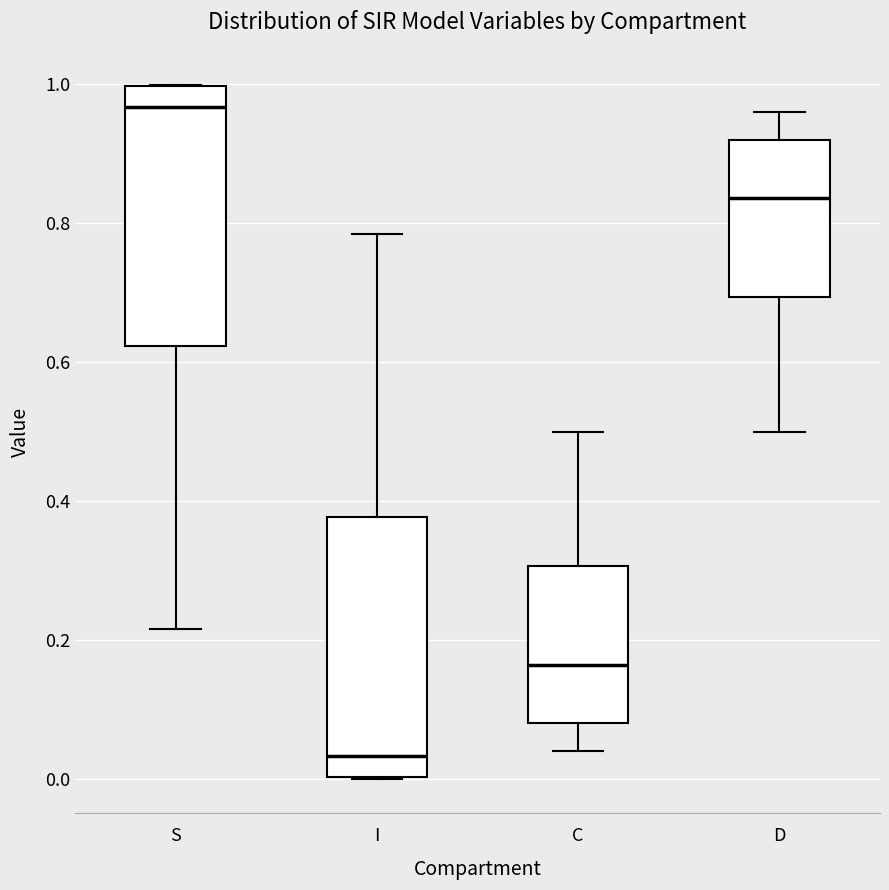

Reading left to right, read every box against the y-axis: the position of its median line, the range the box covers, and the ends of its whiskers. The values are not printed on the chart, so give them approximately, as read against the axis.

S: median 0.96, box 0.62 to 1.00, whiskers 0.22 to 1.00
I: median 0.04, box 0.00 to 0.38, whiskers 0.00 to 0.78
C: median 0.16, box 0.08 to 0.30, whiskers 0.04 to 0.50
D: median 0.84, box 0.70 to 0.92, whiskers 0.50 to 0.96